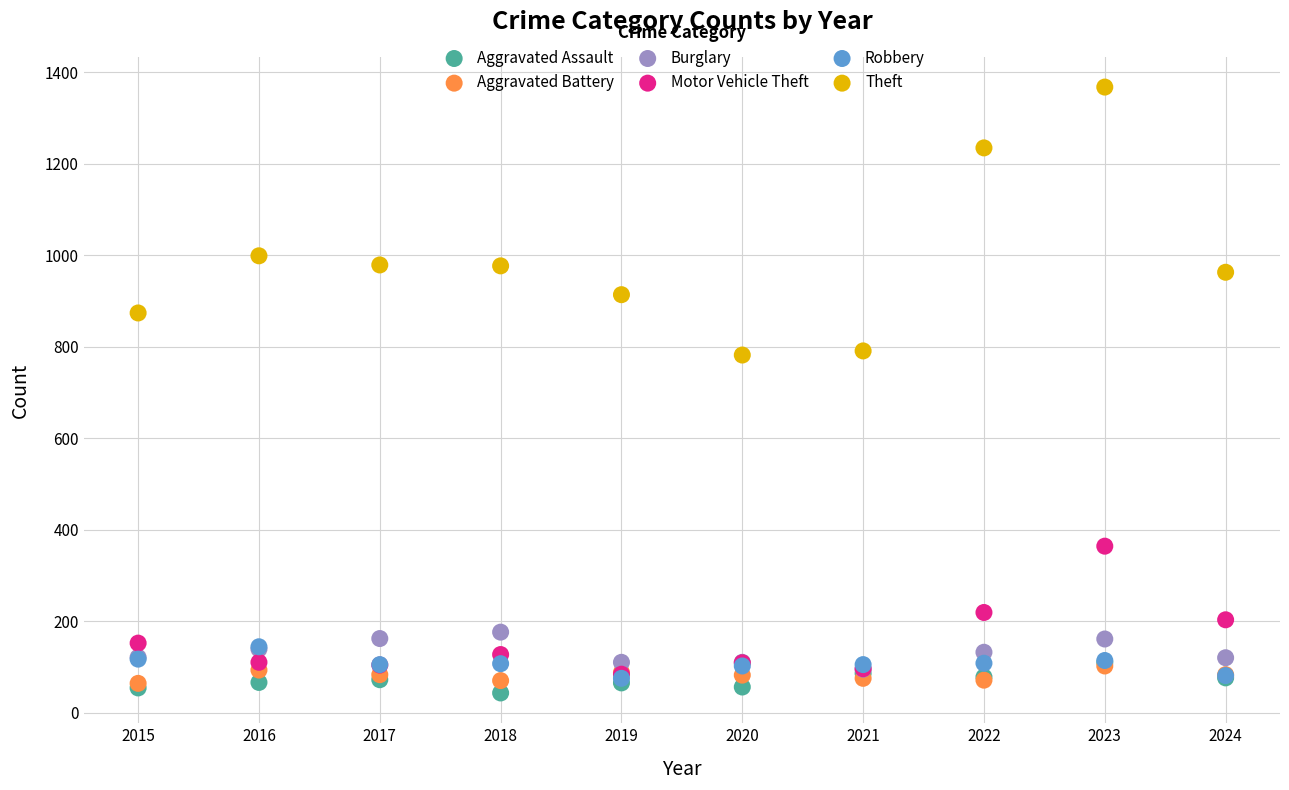

In the Theft series, what Y value is closest to 1075?

999